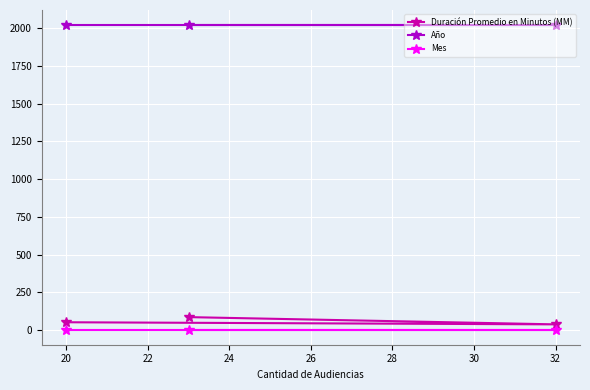

What is the difference between the highest and lowest values at 20?

2014